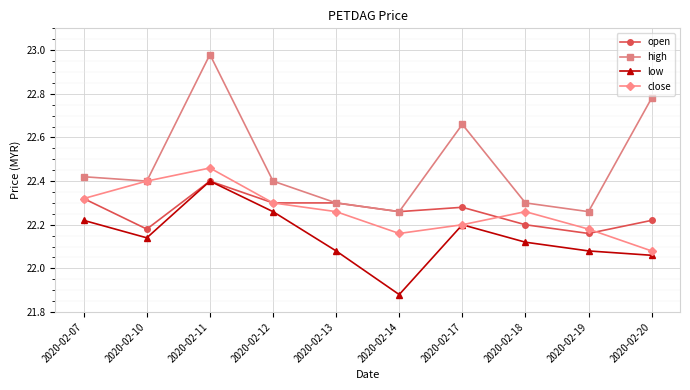

Is the value of open at 2020-02-07 greater than the value of high at 2020-02-20?

No